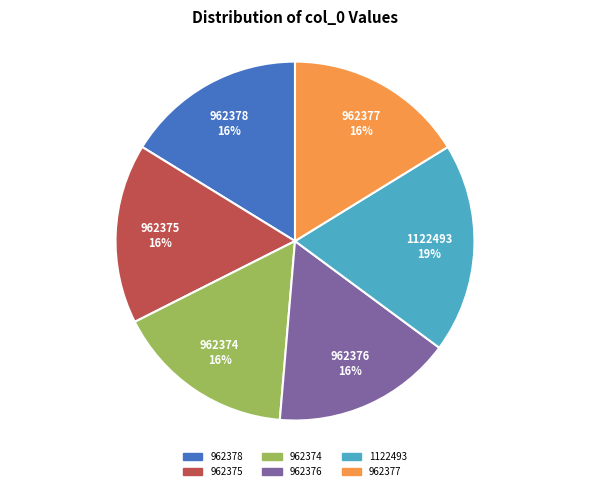

Do 962376 and 962374 together represent more than half of the pie?

No